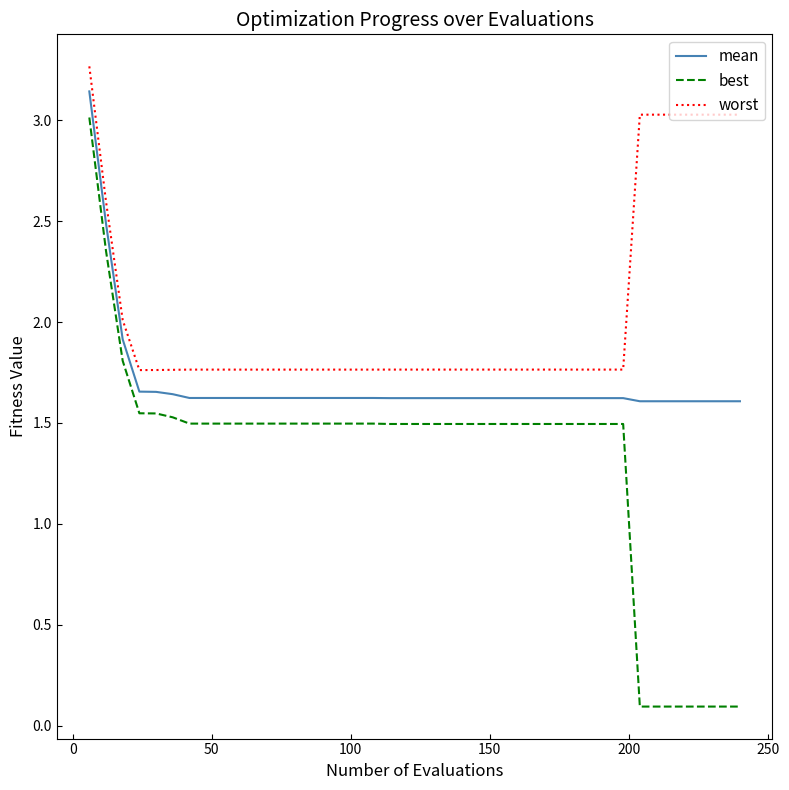

True or false: mean and best intersect in this chart.

False